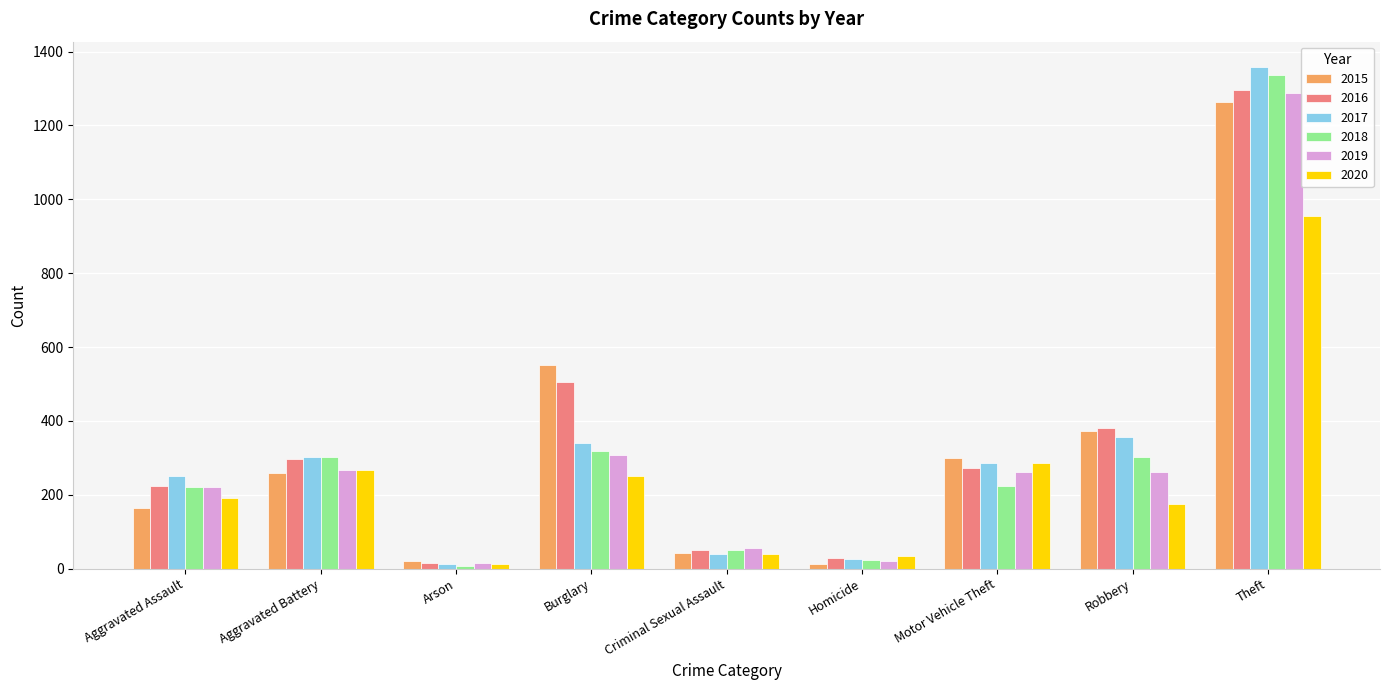

The value of 2020 at Theft is 1520. True or false?

False